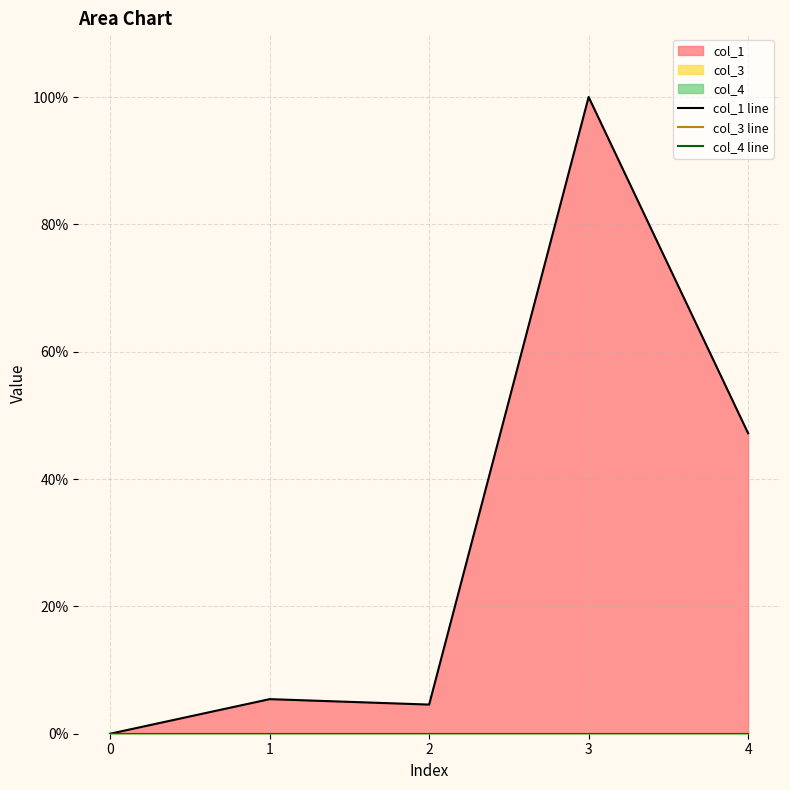

Which series has the widest spread of values?

col_1 line